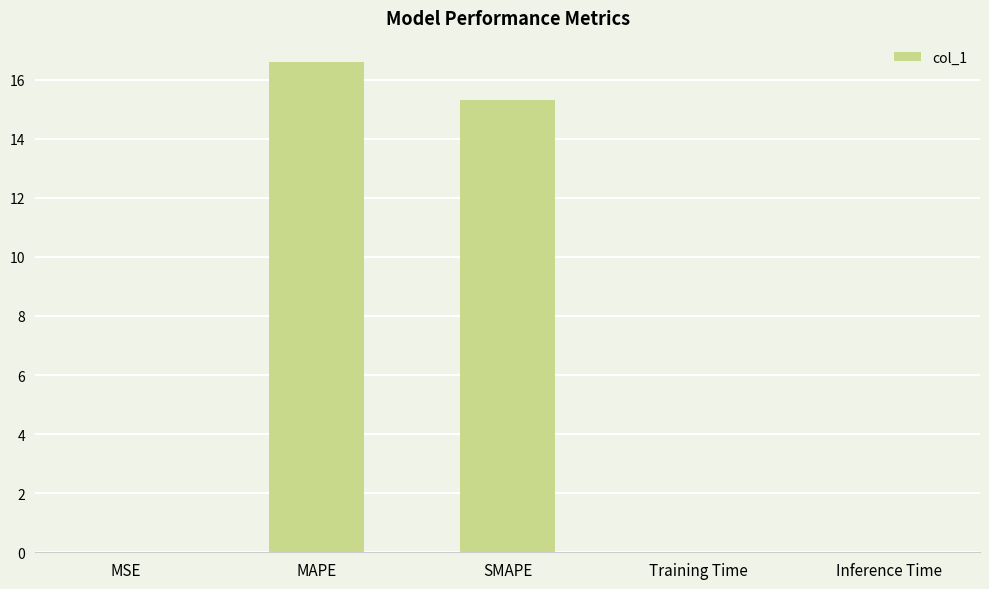

The value at SMAPE is 9.0. True or false?

False